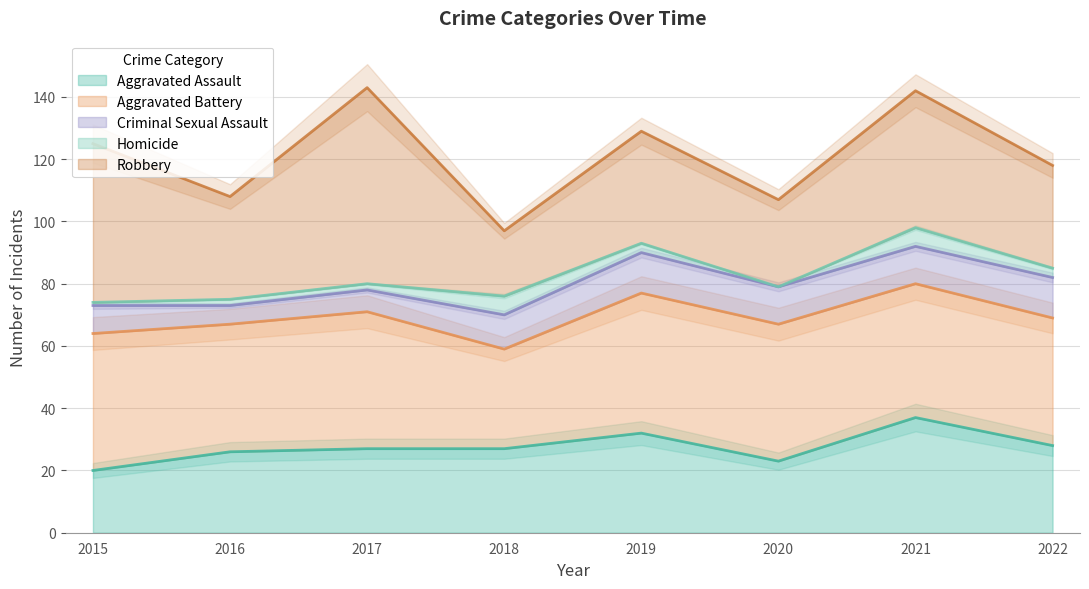

What is the value of the Aggravated Assault point at the 5th from the left?

32